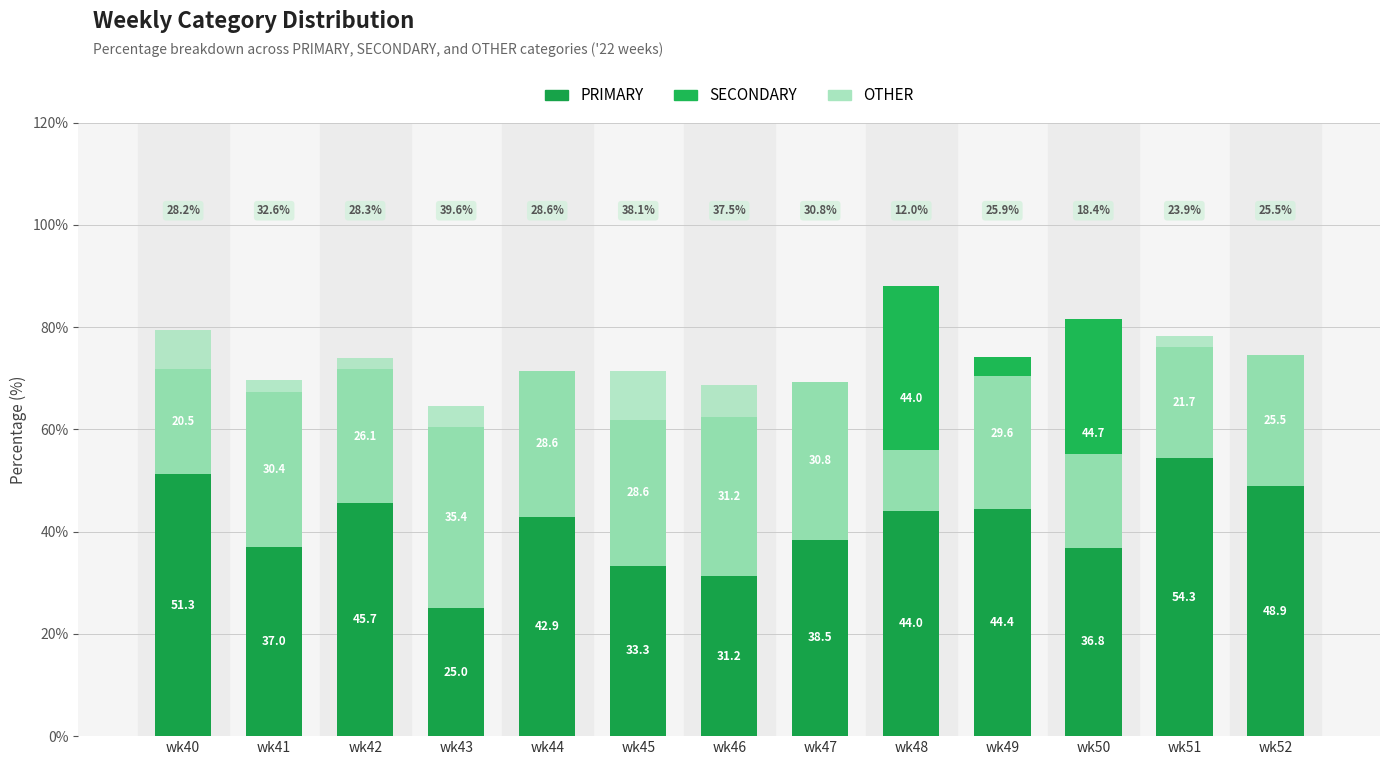

What is the sum of the OTHER values at wk51 and wk50?

42.3